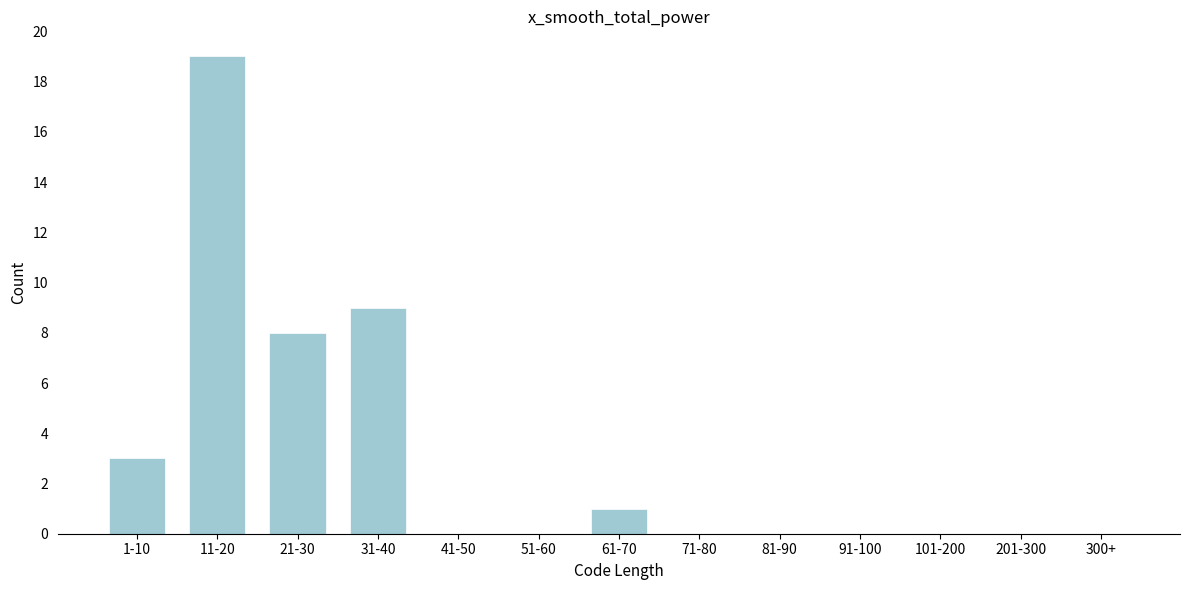

Reading right to left, extract all data points from this chart.

300+=0	201-300=0	101-200=0	91-100=0	81-90=0	71-80=0	61-70=1	51-60=0	41-50=0	31-40=9	21-30=8	11-20=19	1-10=3